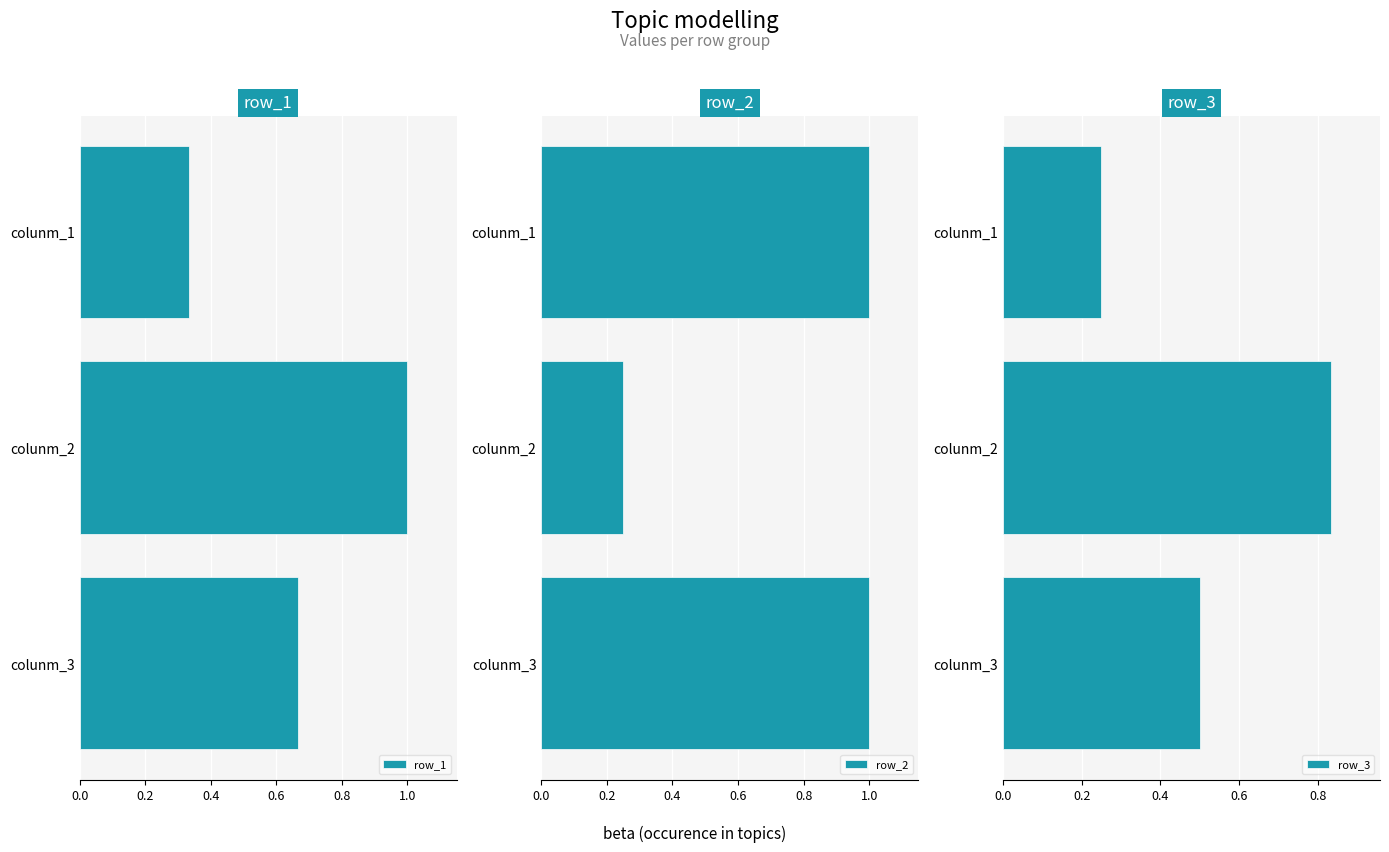

Which series has the widest spread of values?

row_2